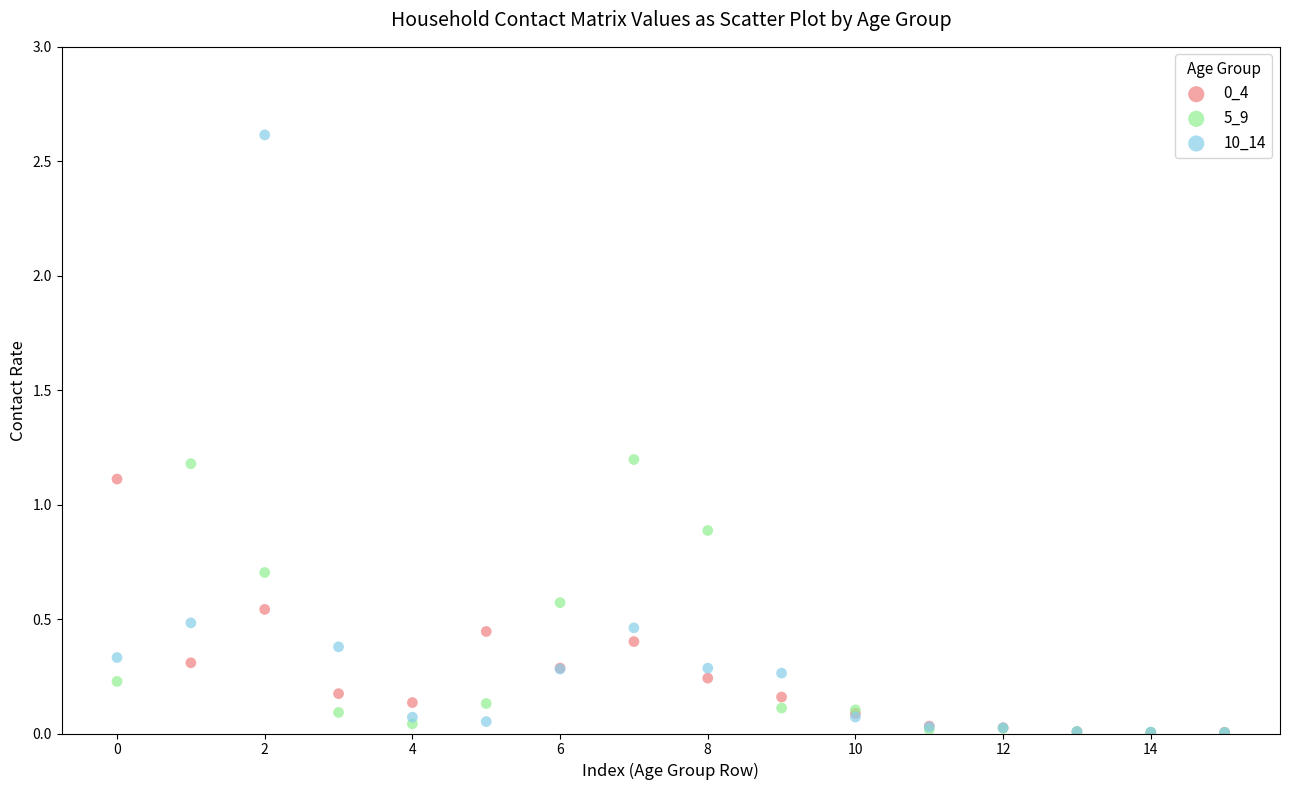

Which series contains the highest Y value?

10_14